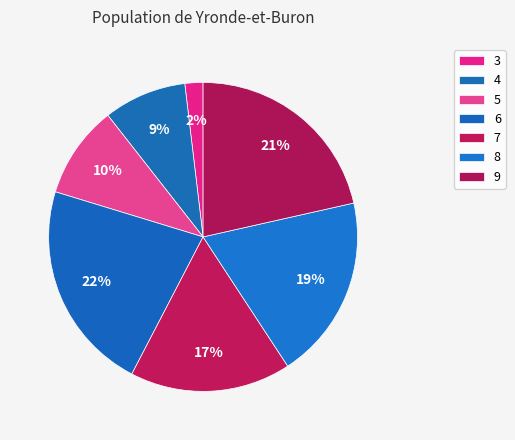

Rank the categories by value from lowest to highest.

3, 4, 5, 7, 8, 9, 6